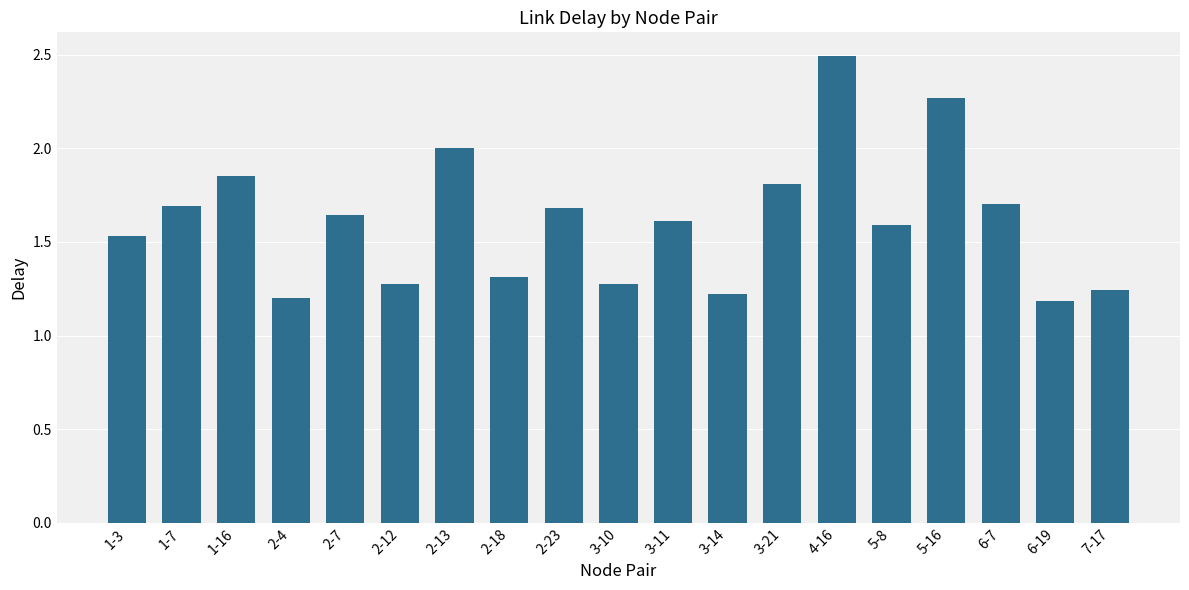

What is the label of the 9th bar from the left?

2-23